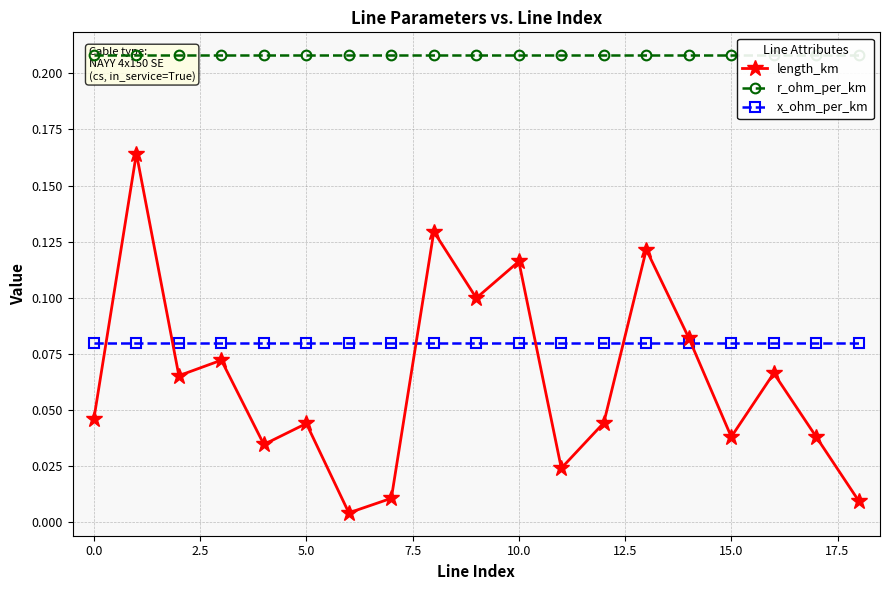

Reading left to right, list all the values displayed in this chart.

length_km: 0.0	0.2	0.1	0.1	0.0	0.0	0.0	0.0	0.1	0.1	0.1	0.0	0.0	0.1	0.1	0.0	0.1	0.0	0.0
r_ohm_per_km: 0.2	0.2	0.2	0.2	0.2	0.2	0.2	0.2	0.2	0.2	0.2	0.2	0.2	0.2	0.2	0.2	0.2	0.2	0.2
x_ohm_per_km: 0.1	0.1	0.1	0.1	0.1	0.1	0.1	0.1	0.1	0.1	0.1	0.1	0.1	0.1	0.1	0.1	0.1	0.1	0.1